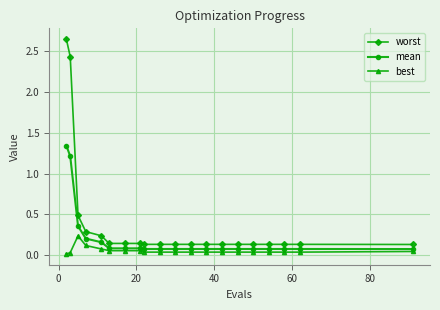

Which series has the largest total across all categories?

worst